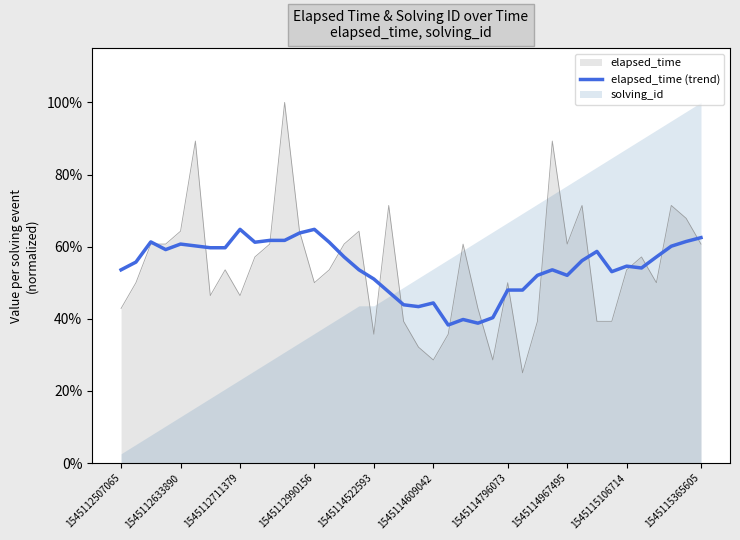

How many lines are shown in the chart?

1